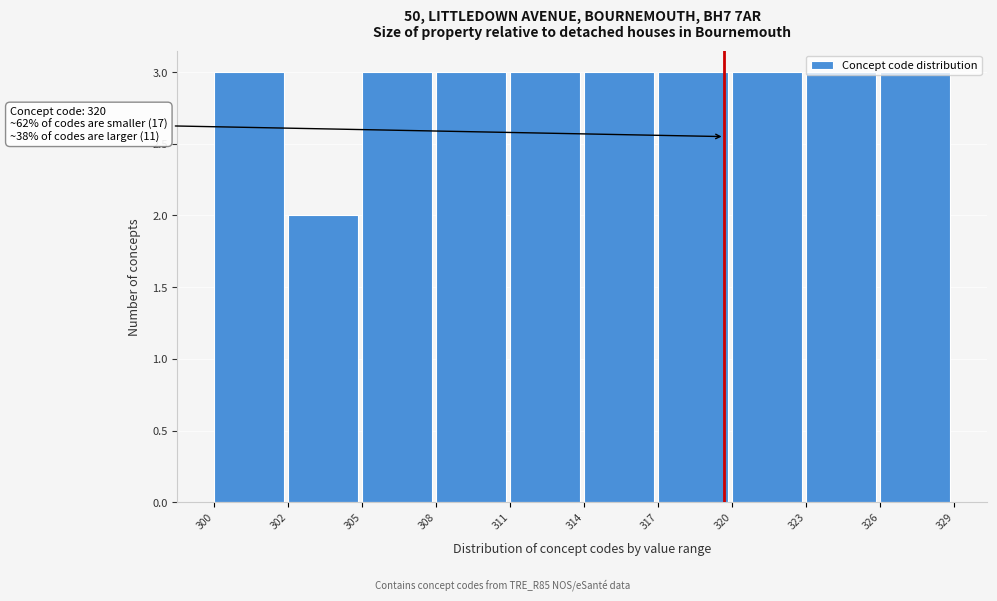

What is the sum of the values at 326 and 320?

6